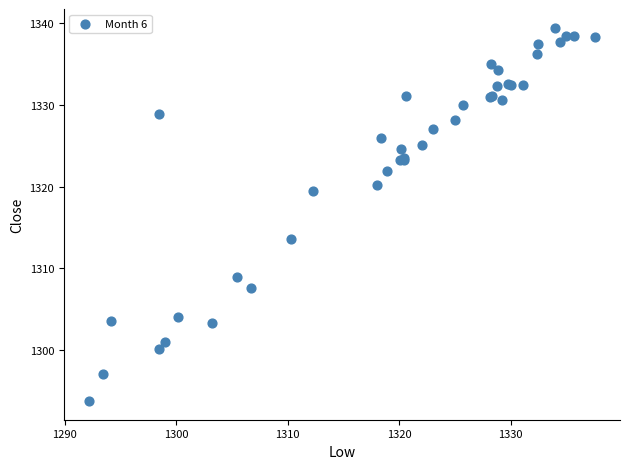

What Y value in the scatter plot is closest to 1316?

1313.6